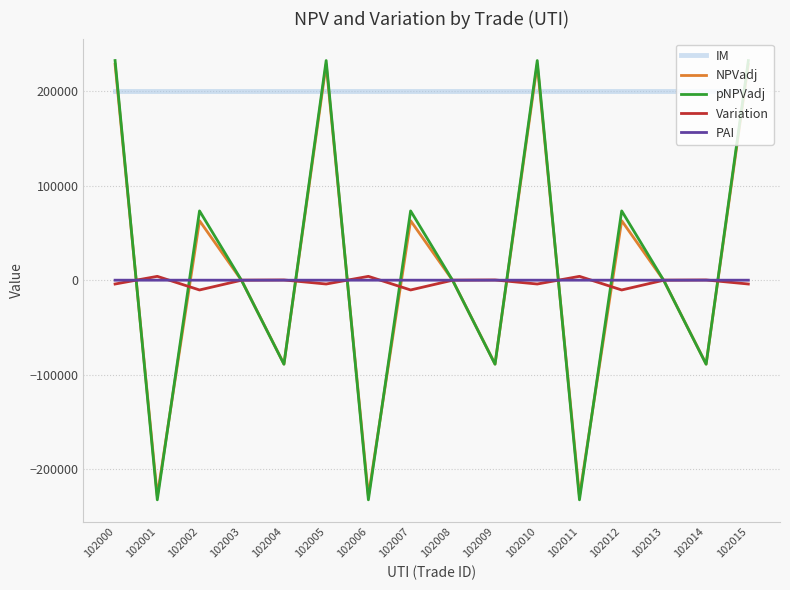

Is the value of PAI at 102012 greater than the value of Variation at 102007?

Yes